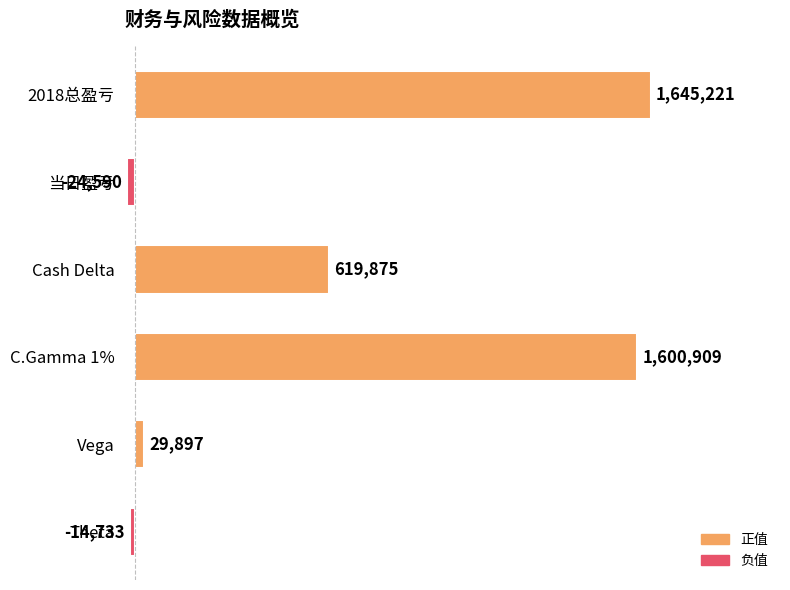

Reading top to bottom, extract all data points from this chart.

1645221	-24590	619875	1600909	29897	-14733